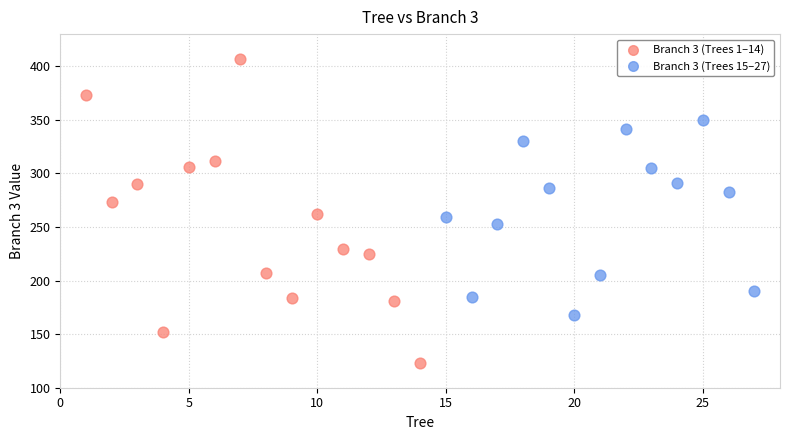

Which series contains the lowest Y value?

Branch 3 (Trees 1–14)